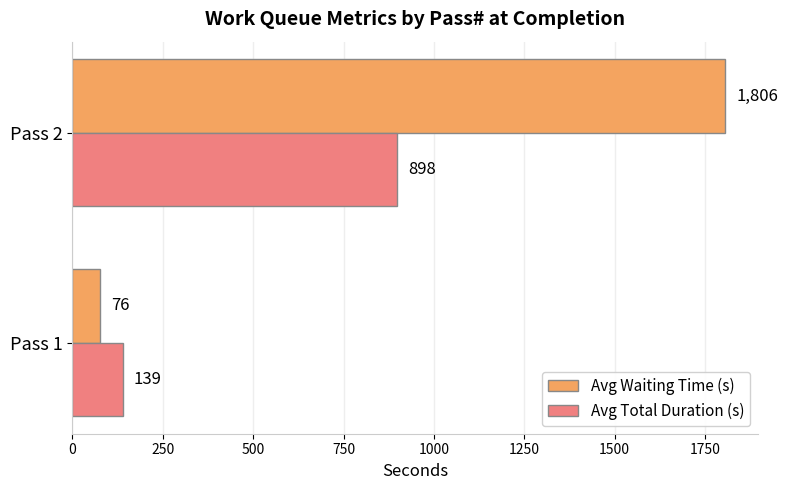

At which category does the chart reach its peak across all series?

Pass 2